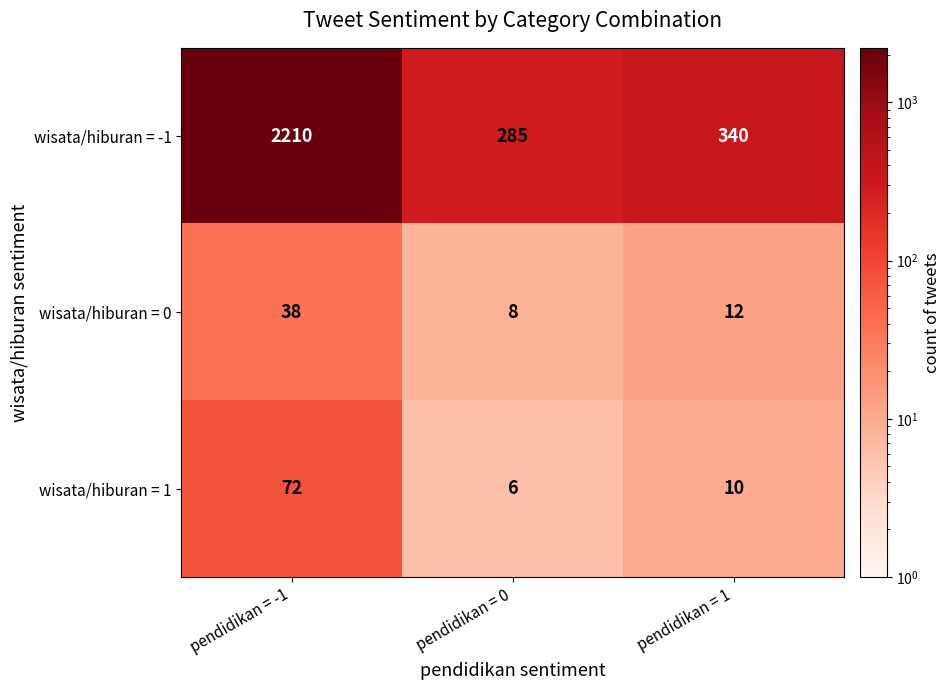

What is the spread (max minus min) of values at pendidikan = 1?

330